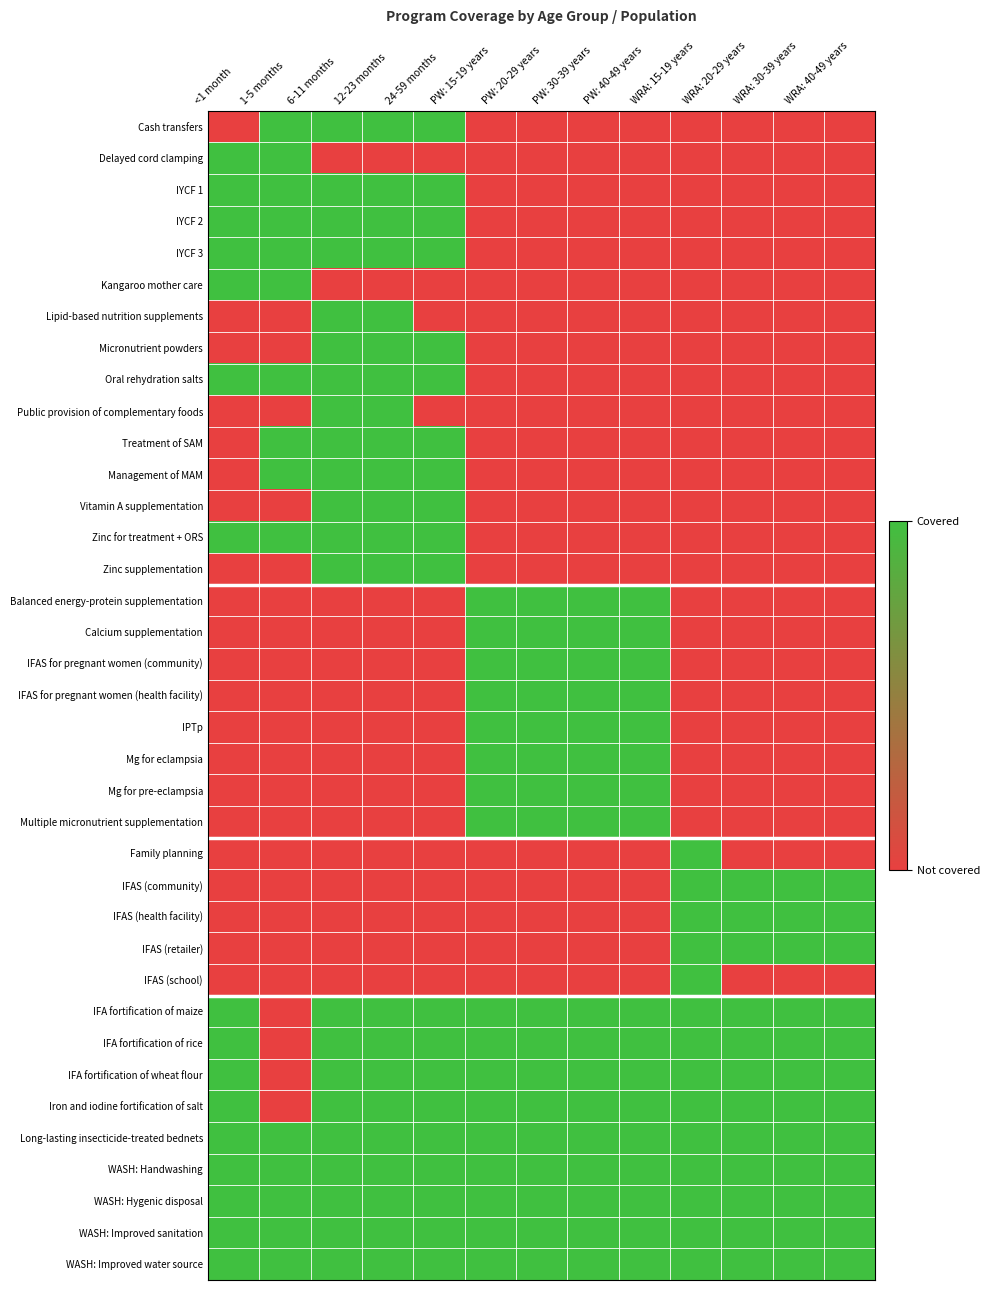

Which series has the largest total across all categories?

Long-lasting insecticide-treated bednets